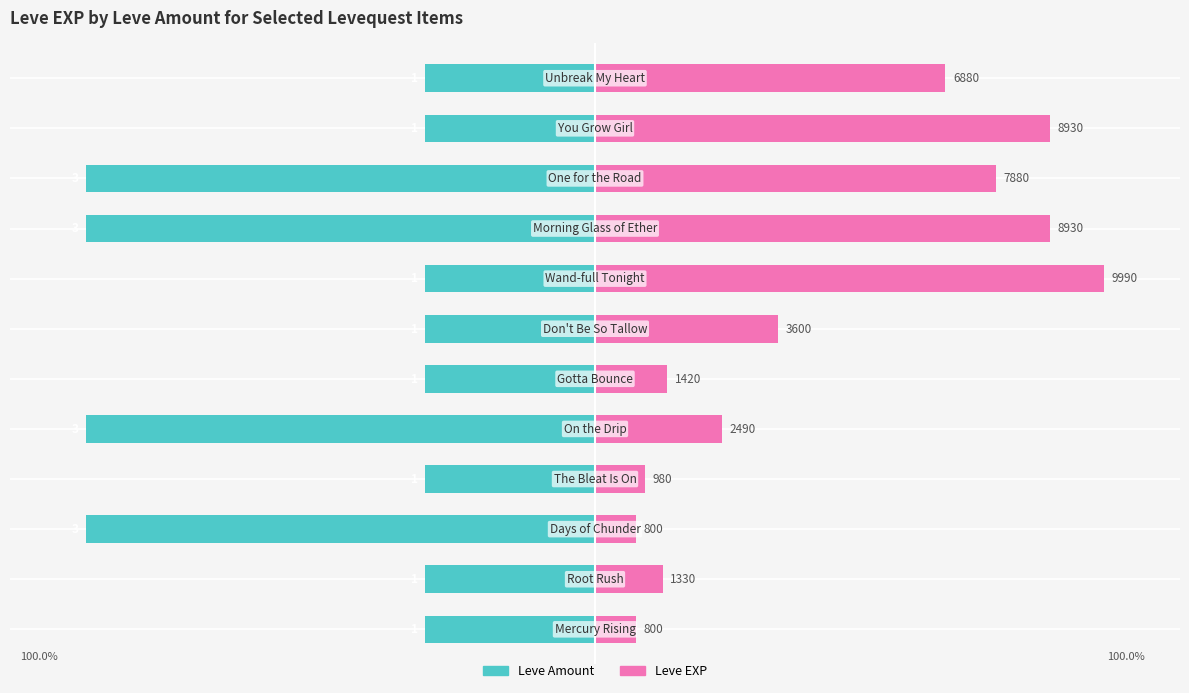

What is the maximum value for Leve Amount?

-33.3